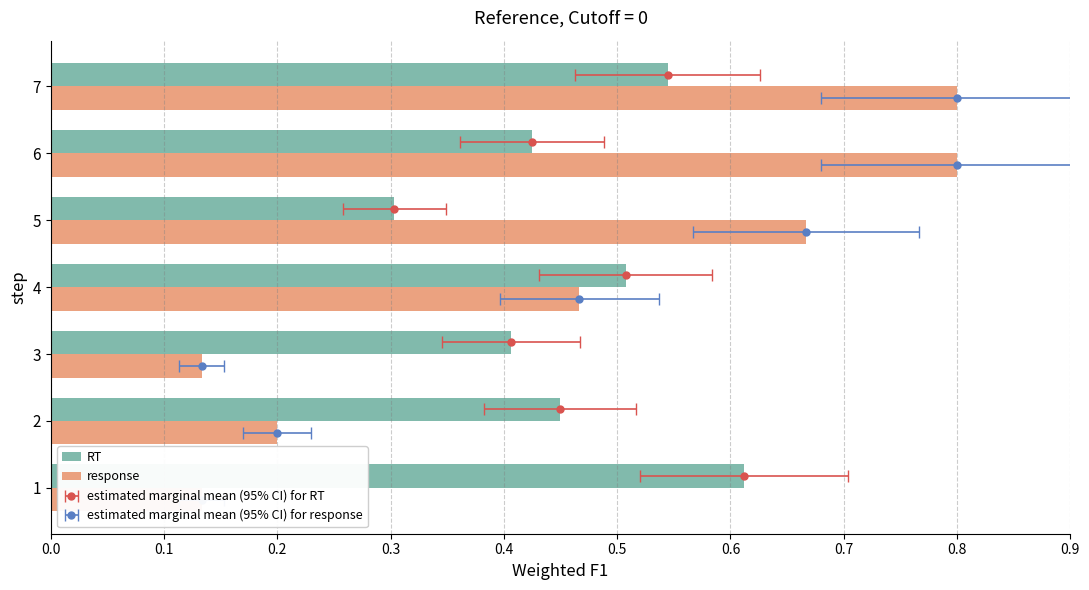

Which series has the largest total across all categories?

RT